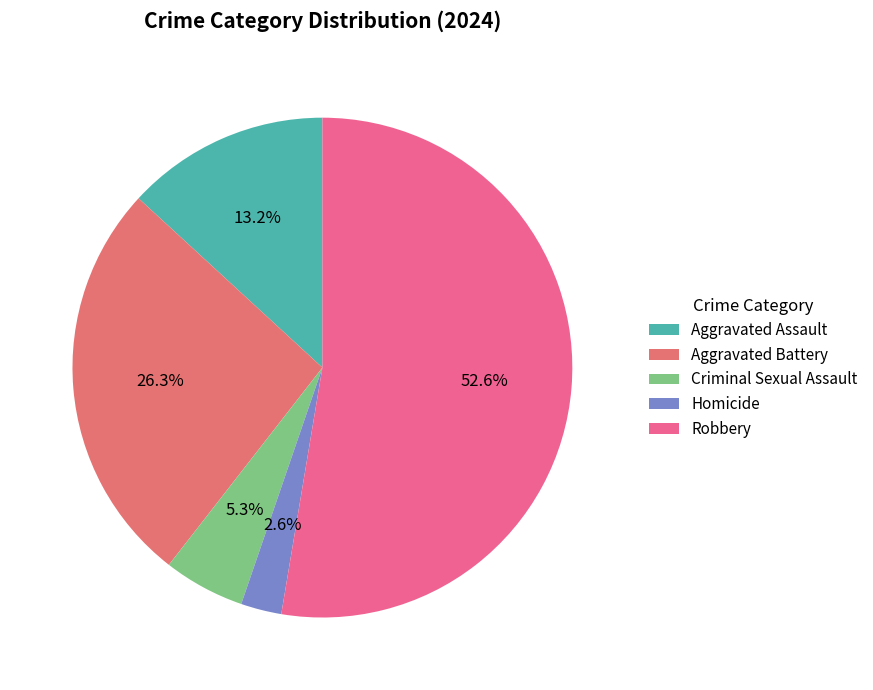

Count the number of slices in the pie.

5